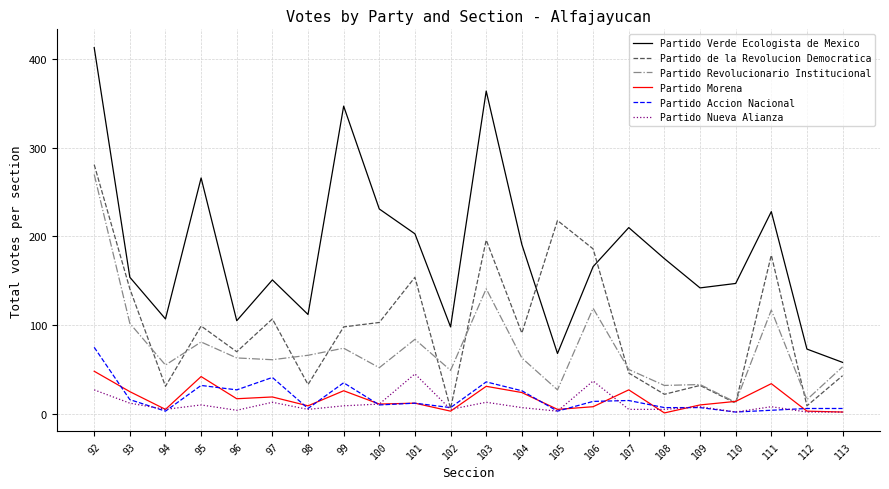

Which category has the highest value in the Partido Accion Nacional series?

92